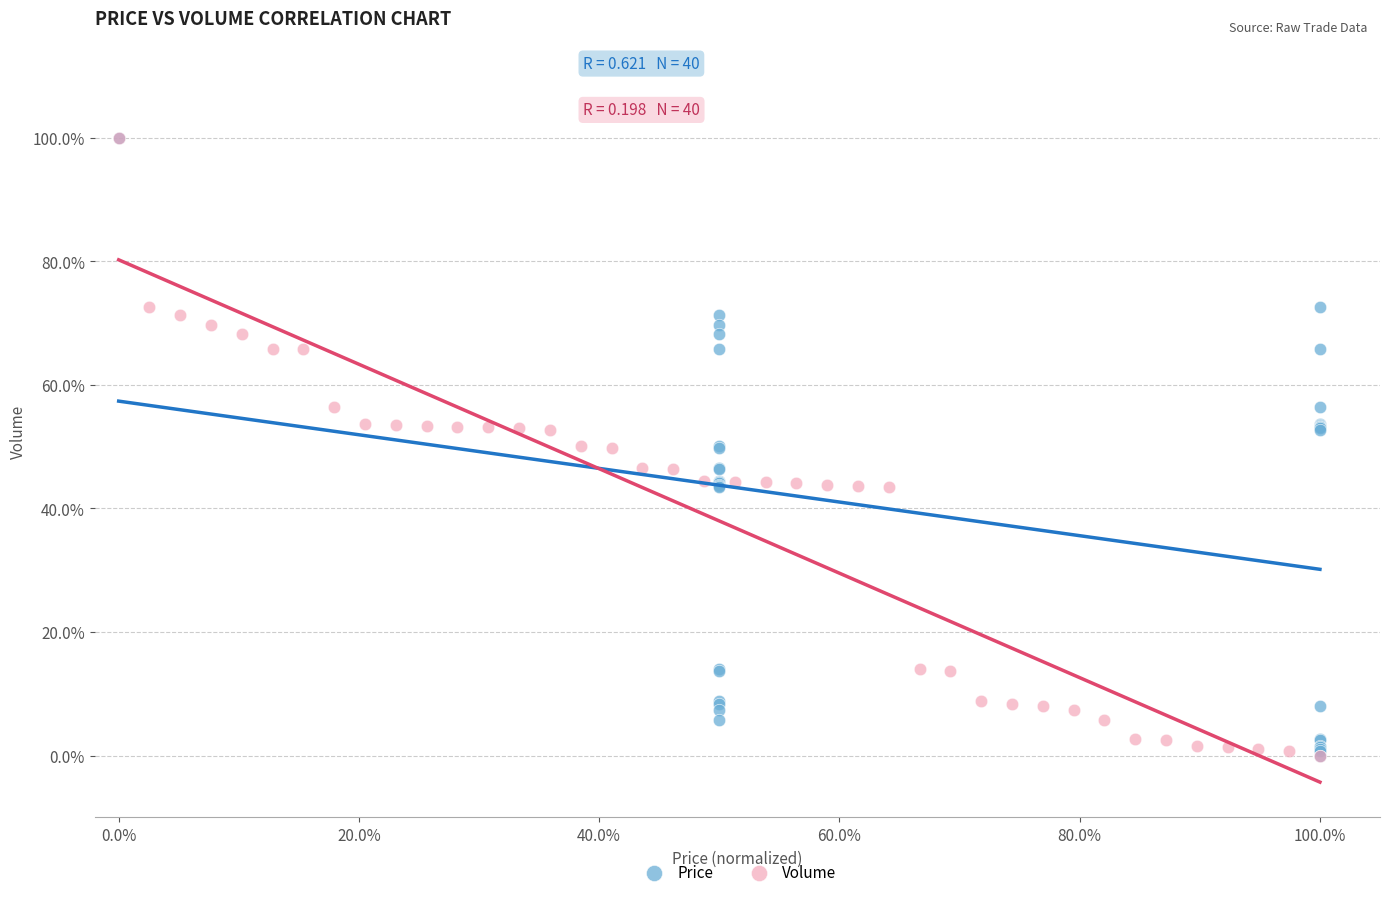

What are all the series names shown in the legend?

Price, Volume